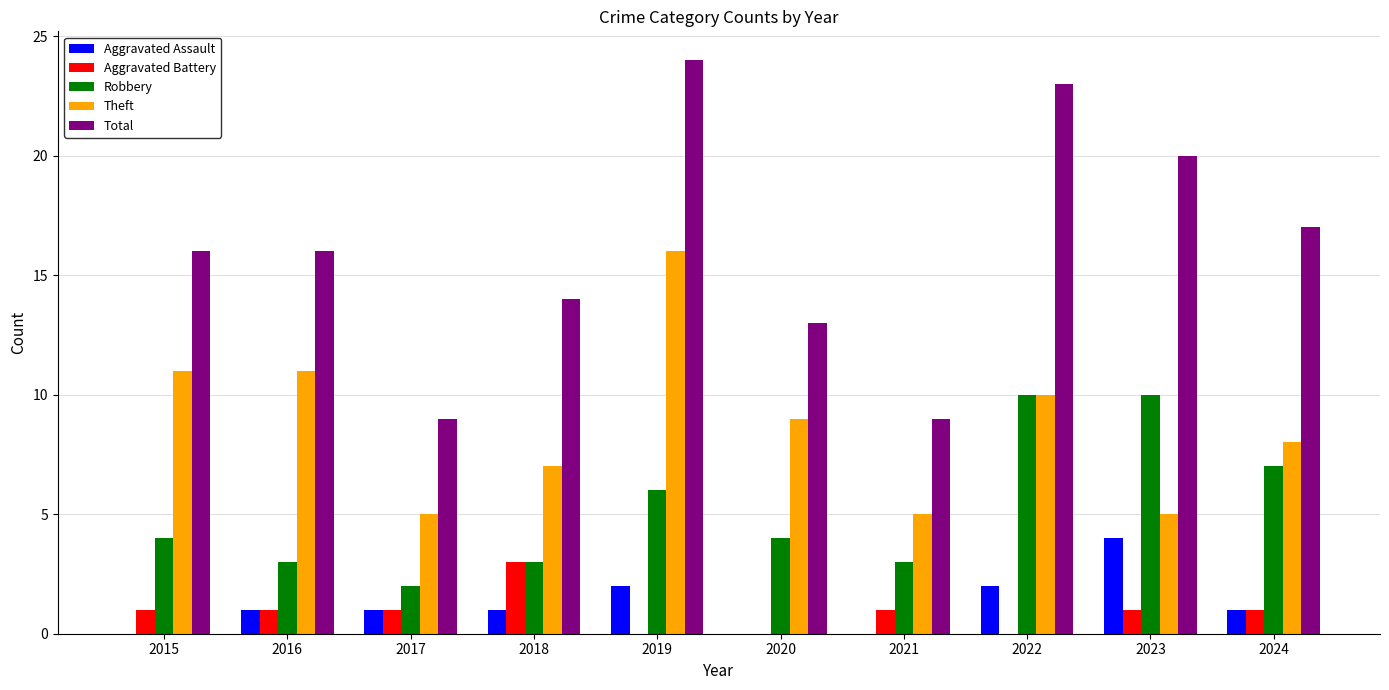

Which series changed the most between 2017 and 2023?

Total